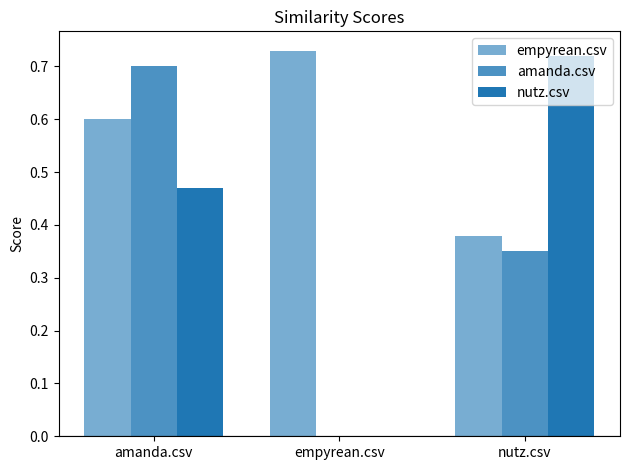

How many values in amanda.csv are above zero?

2